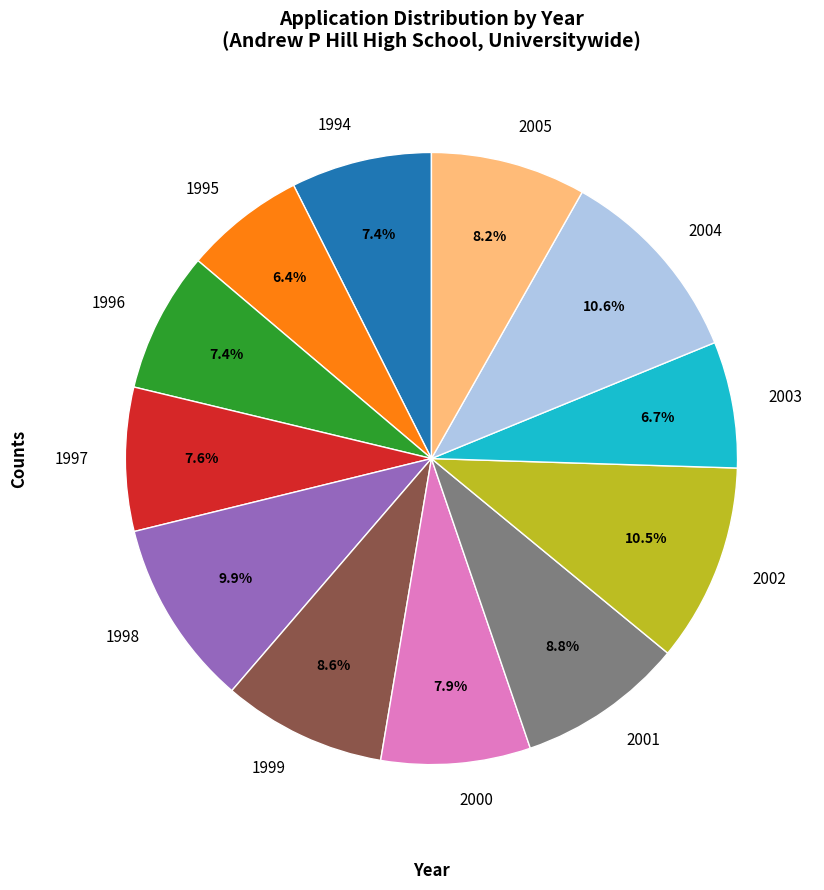

Do 1999 and 1997 together represent more than half of the pie?

No